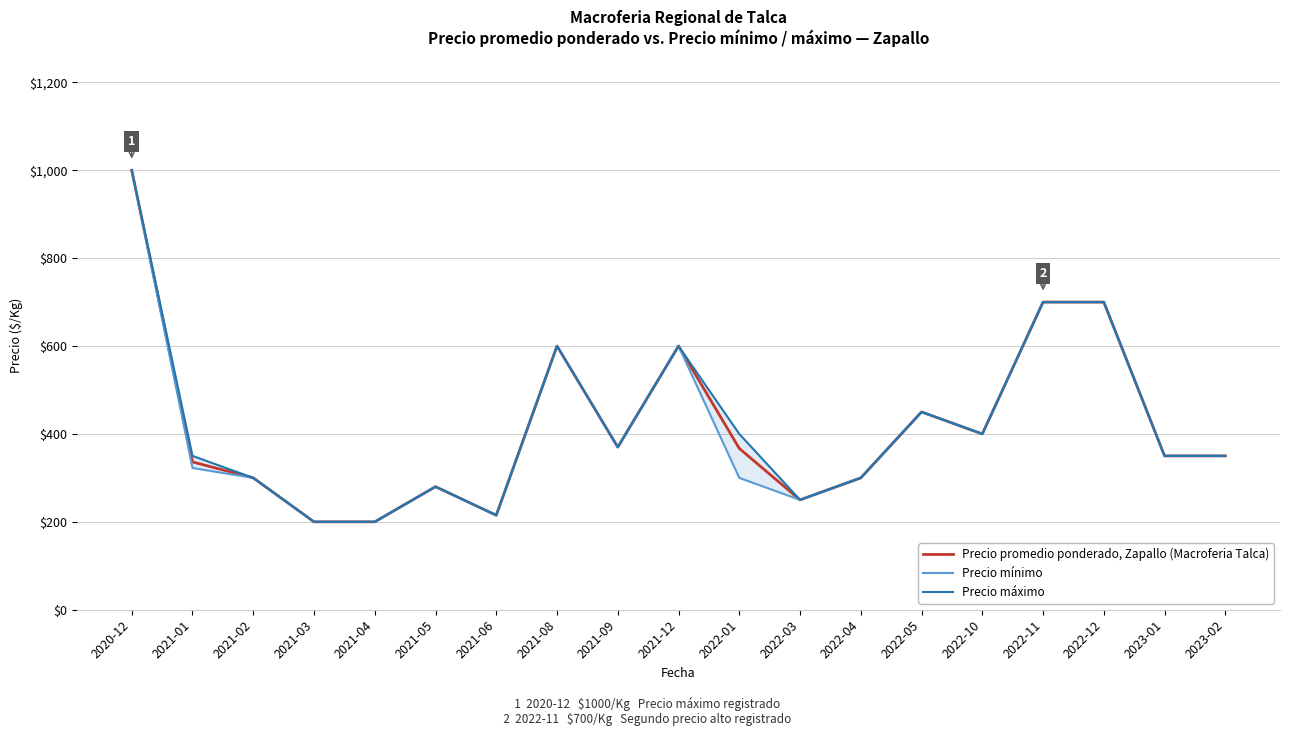

Reading left to right, transcribe all the data shown in this chart.

Precio promedio ponderado, Zapallo (Macroferia Talca): 1000.0	336.2	300.0	200.0	200.0	280.0	215.0	600.0	370.0	600.0	367.0	250.0	300.0	450.0	400.0	700.0	700.0	350.0	350.0
Precio mínimo: 1000.0	322.5	300.0	200.0	200.0	280.0	215.0	600.0	370.0	600.0	300.0	250.0	300.0	450.0	400.0	700.0	700.0	350.0	350.0
Precio máximo: 1000.0	350.0	300.0	200.0	200.0	280.0	215.0	600.0	370.0	600.0	400.0	250.0	300.0	450.0	400.0	700.0	700.0	350.0	350.0